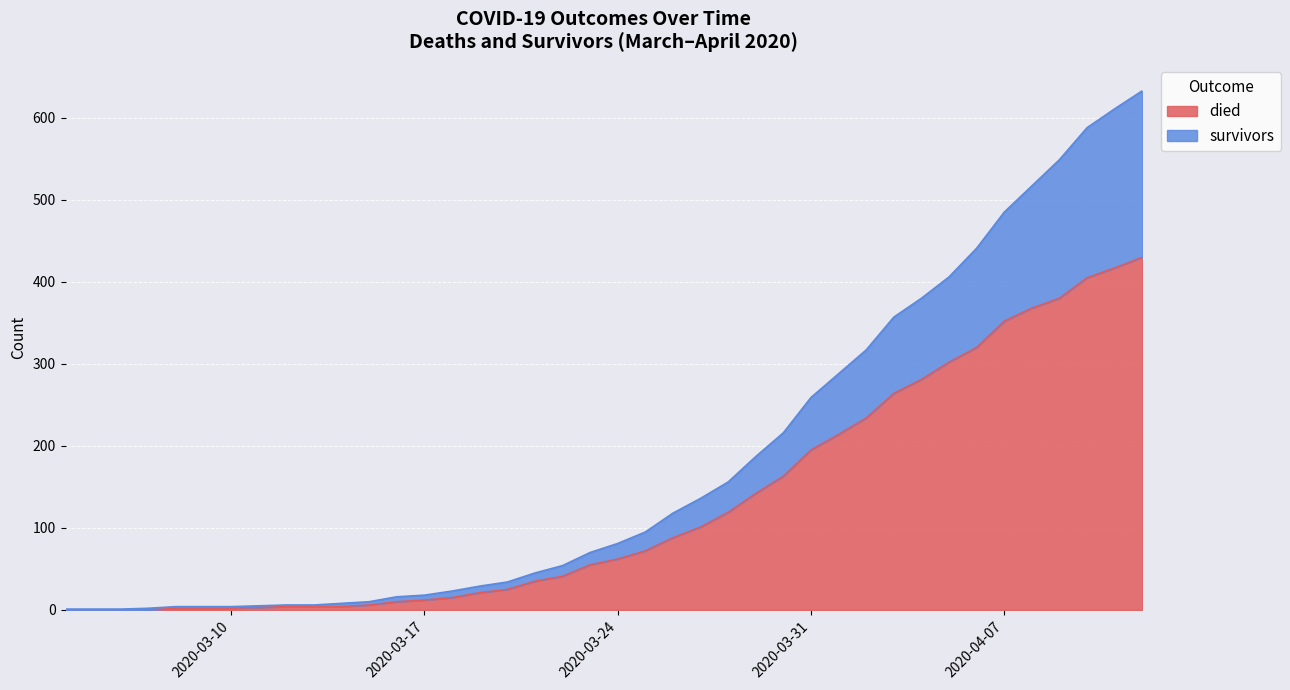

Reading right to left, extract all data points from this chart.

died: 2020-04-12=430	2020-04-11=417	2020-04-10=405	2020-04-09=380	2020-04-08=368	2020-04-07=352	2020-04-06=320	2020-04-05=302	2020-04-04=281	2020-04-03=264	2020-04-02=234	2020-04-01=214	2020-03-31=195	2020-03-30=163	2020-03-29=142	2020-03-28=119	2020-03-27=101	2020-03-26=88	2020-03-25=72	2020-03-24=62	2020-03-23=55	2020-03-22=41	2020-03-21=35	2020-03-20=25	2020-03-19=21	2020-03-18=15	2020-03-17=12	2020-03-16=10	2020-03-15=6	2020-03-14=4	2020-03-13=4	2020-03-12=4	2020-03-11=3	2020-03-10=2	2020-03-09=2	2020-03-08=2	2020-03-07=0	2020-03-06=0	2020-03-05=0	2020-03-04=0
survivors: 2020-04-12=633	2020-04-11=611	2020-04-10=588	2020-04-09=549	2020-04-08=517	2020-04-07=485	2020-04-06=441	2020-04-05=406	2020-04-04=380	2020-04-03=357	2020-04-02=317	2020-04-01=288	2020-03-31=259	2020-03-30=216	2020-03-29=187	2020-03-28=156	2020-03-27=136	2020-03-26=118	2020-03-25=95	2020-03-24=81	2020-03-23=70	2020-03-22=54	2020-03-21=45	2020-03-20=34	2020-03-19=29	2020-03-18=23	2020-03-17=18	2020-03-16=16	2020-03-15=10	2020-03-14=8	2020-03-13=6	2020-03-12=6	2020-03-11=5	2020-03-10=4	2020-03-09=4	2020-03-08=4	2020-03-07=2	2020-03-06=1	2020-03-05=1	2020-03-04=1